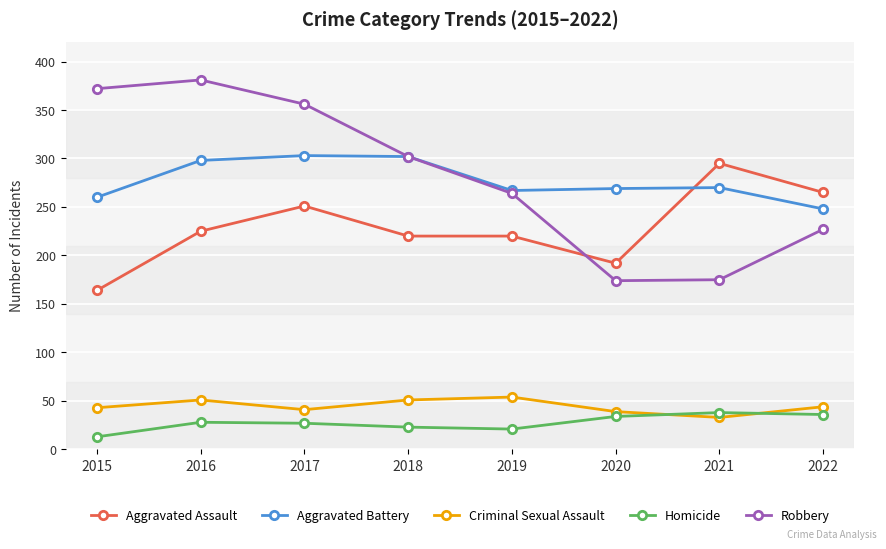

The value of Aggravated Battery at 2017 is 303. True or false?

True